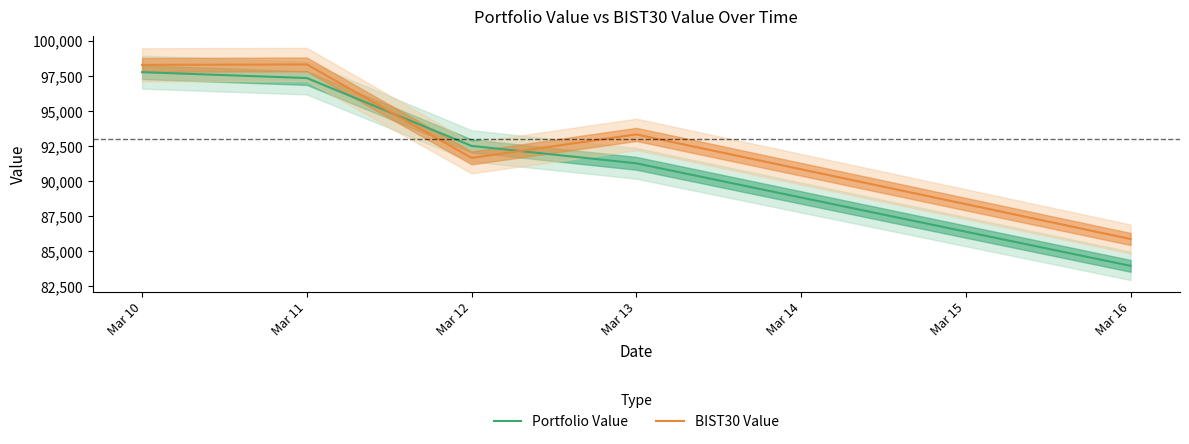

What is the maximum value for BIST30 Value?

98301.2